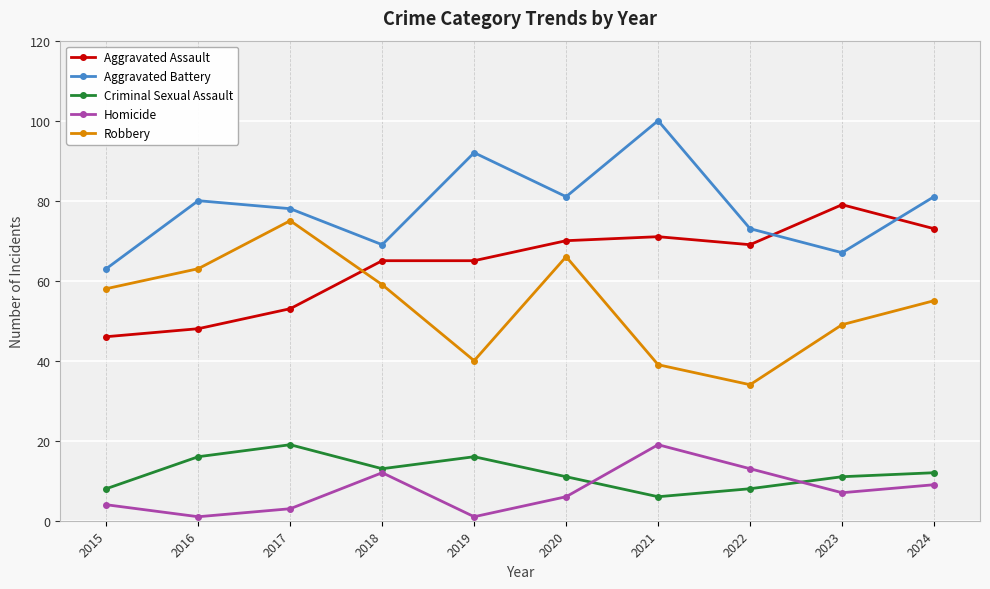

What are all the series names shown in the legend?

Aggravated Assault, Aggravated Battery, Criminal Sexual Assault, Homicide, Robbery